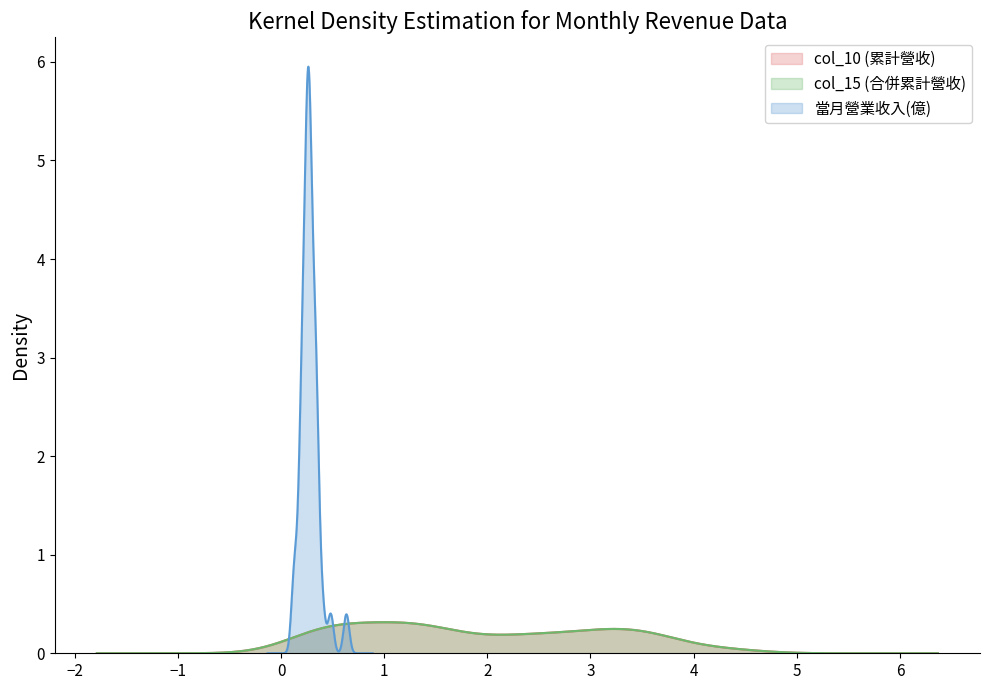

What is the smallest value displayed?

0.1